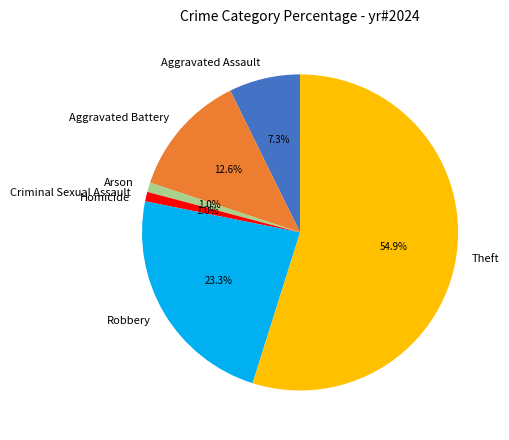

What percentage do Robbery and Aggravated Assault together represent?

30.6%